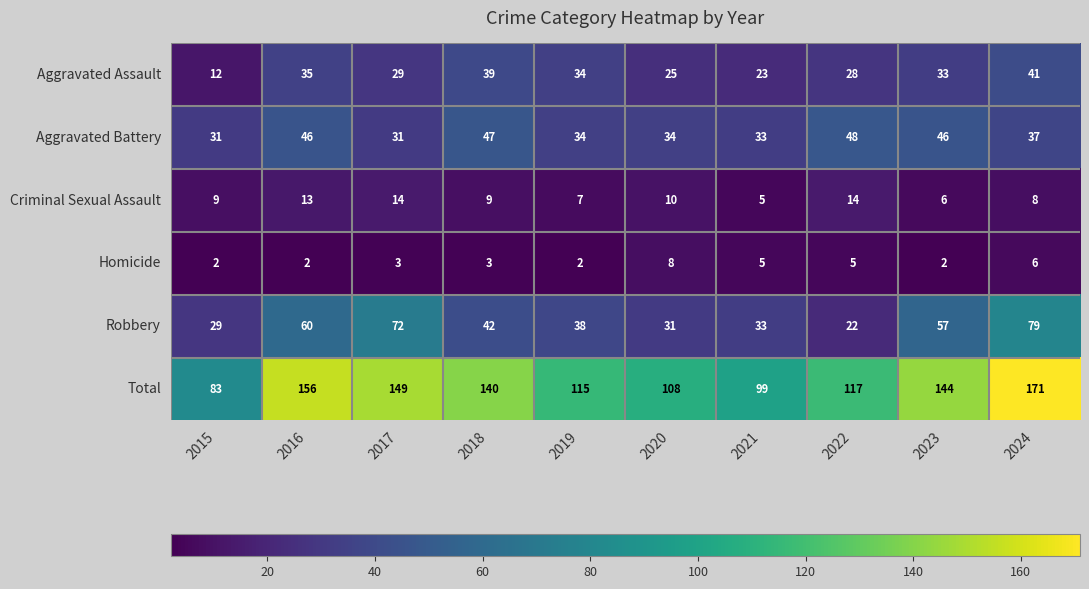

Where does the Total series first go above 140?

2016